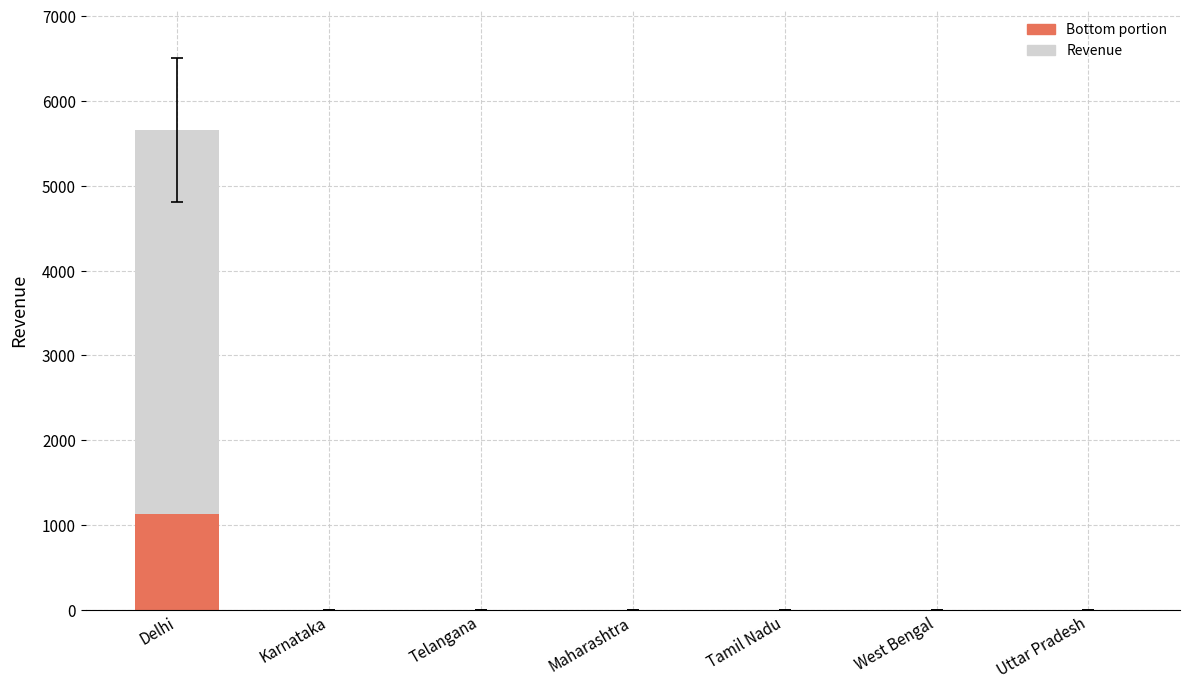

What is the highest value of the Bottom portion series?

1131.4